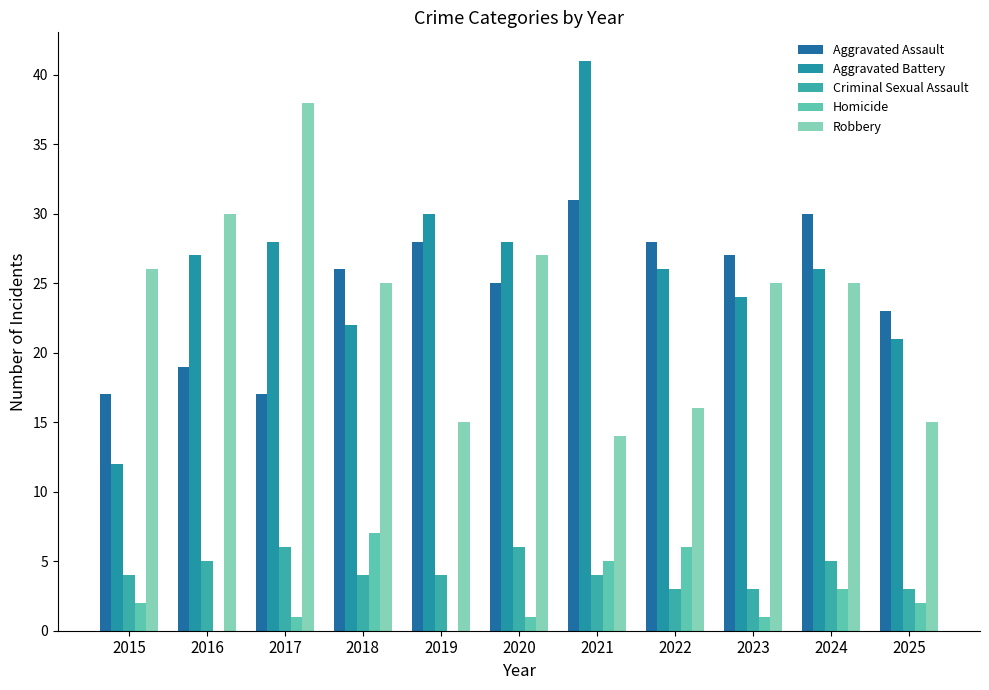

What is the average value of the Homicide series?

3